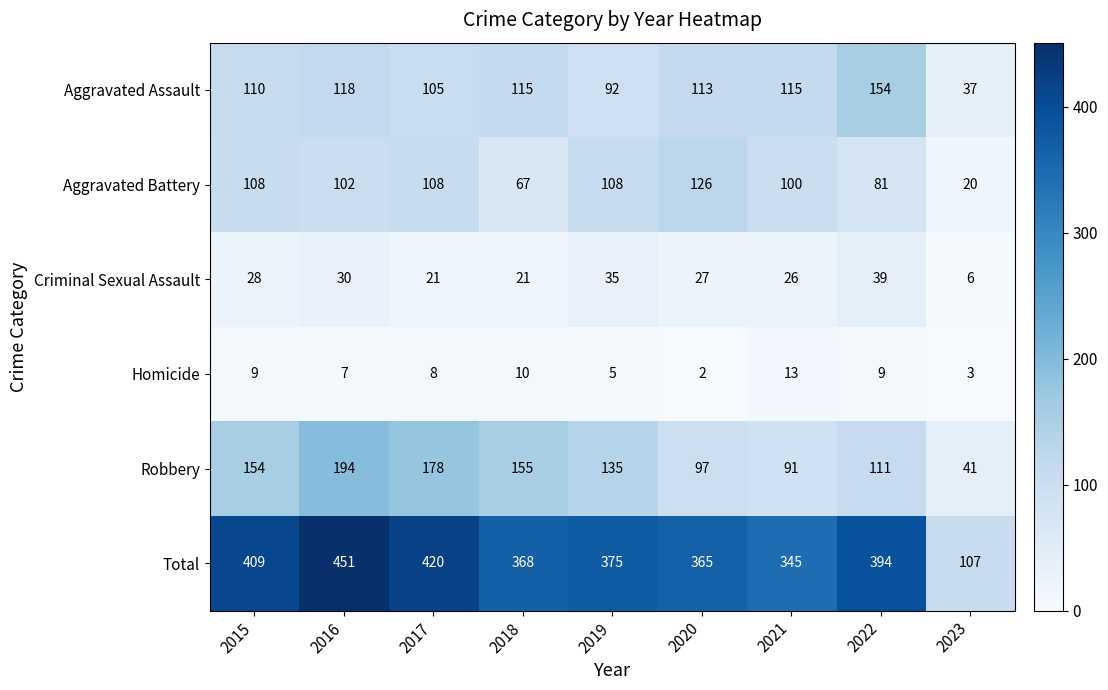

Which series has the widest spread of values?

Total